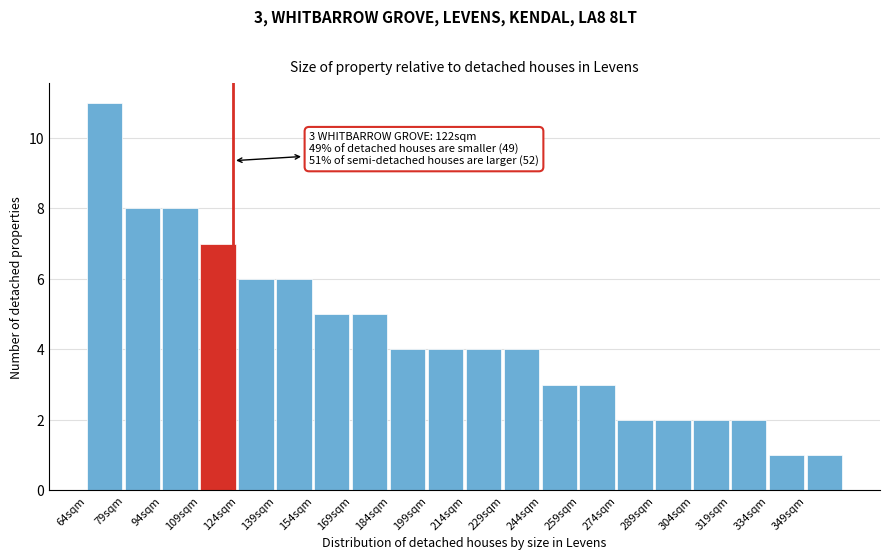

Over which range of the x-axis is the bar tallest?

64 to 79